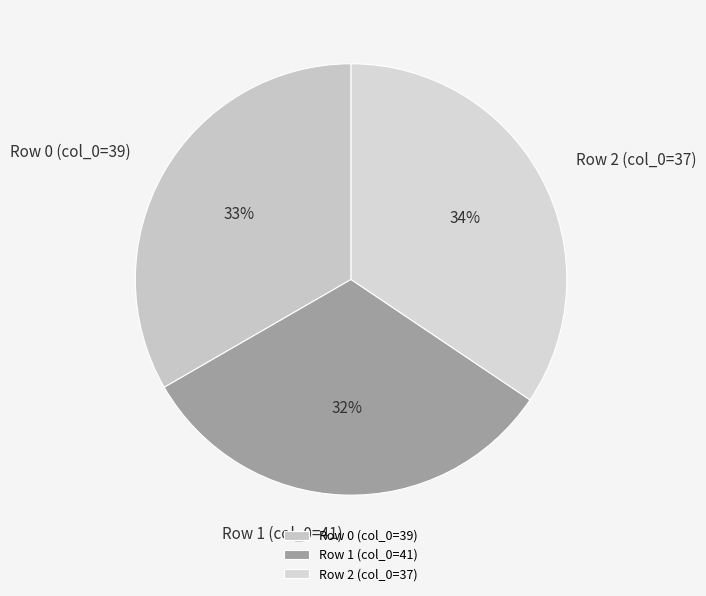

To the nearest percent, what is the combined percentage of Row 2 (col_0=37) and Row 0 (col_0=39)?

68%